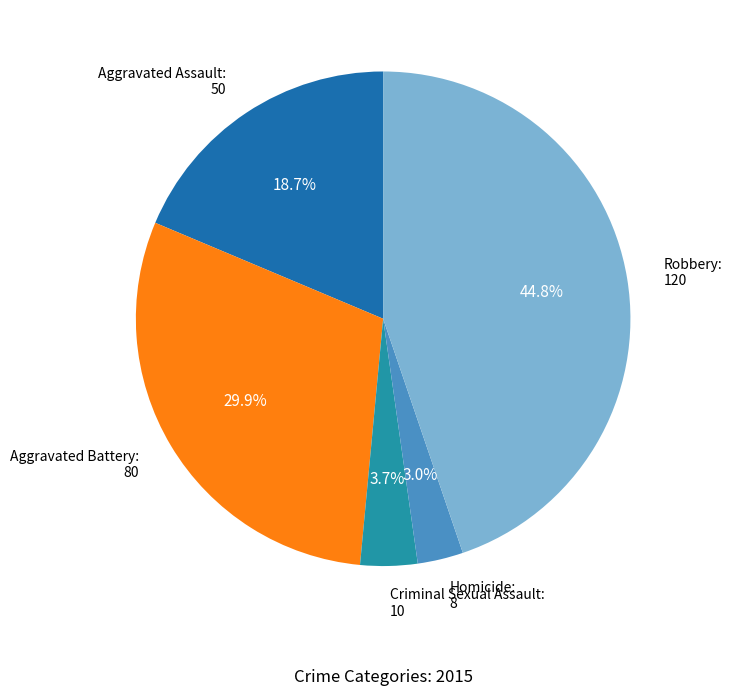

How many segments does this pie chart have?

5